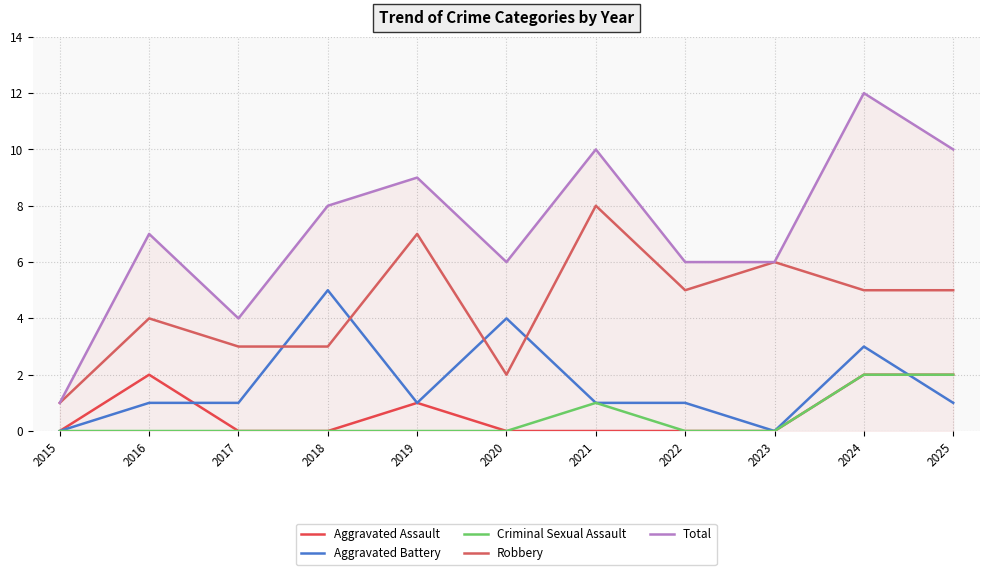

Is it true that Robbery equals 5 at 2024?

True